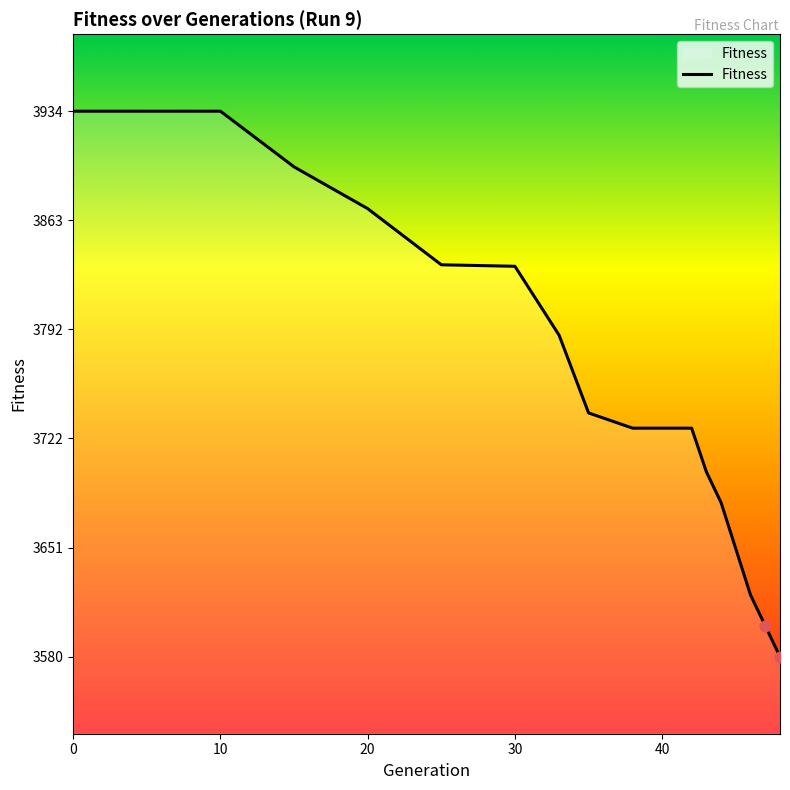

What is the smallest value displayed?

3580.0